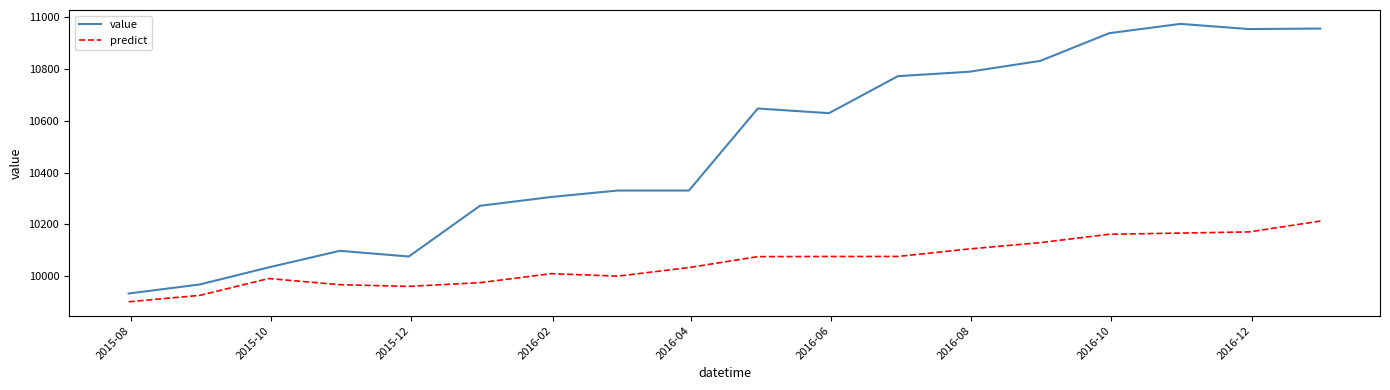

Rank the series by their maximum value, from highest to lowest.

value, predict